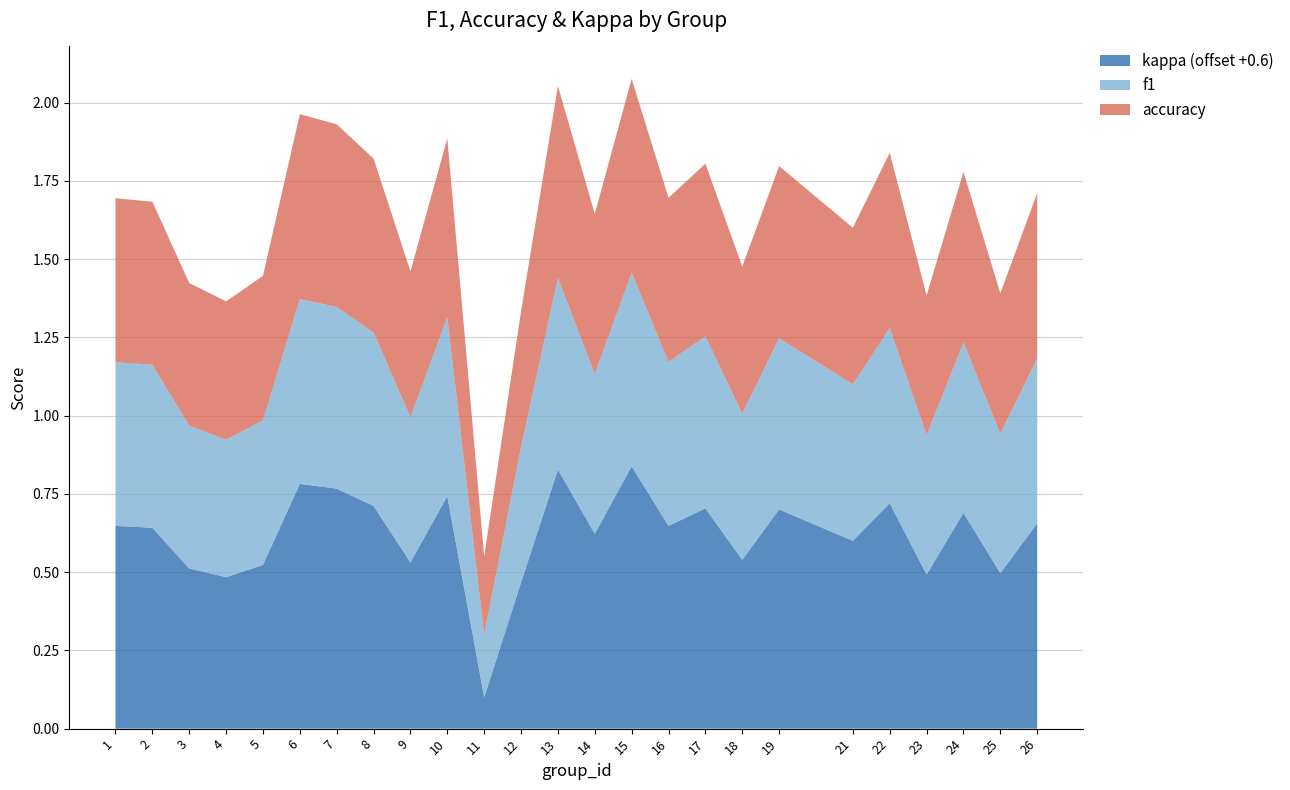

Reading left to right, extract all data points from this chart.

f1: 1=0.5	2=0.5	3=0.5	4=0.4	5=0.5	6=0.6	7=0.6	8=0.6	9=0.5	10=0.6	11=0.2	12=0.4	13=0.6	14=0.5	15=0.6	16=0.5	17=0.5	18=0.5	19=0.5	21=0.5	22=0.6	23=0.4	24=0.5	25=0.4	26=0.5
accuracy: 1=0.5	2=0.5	3=0.5	4=0.4	5=0.5	6=0.6	7=0.6	8=0.6	9=0.5	10=0.6	11=0.2	12=0.4	13=0.6	14=0.5	15=0.6	16=0.5	17=0.6	18=0.5	19=0.6	21=0.5	22=0.6	23=0.4	24=0.5	25=0.4	26=0.5
kappa: 1=0.0	2=0.0	3=-0.1	4=-0.1	5=-0.1	6=0.2	7=0.2	8=0.1	9=-0.1	10=0.1	11=-0.5	12=-0.1	13=0.2	14=0.0	15=0.2	16=0.0	17=0.1	18=-0.1	19=0.1	21=0.0	22=0.1	23=-0.1	24=0.1	25=-0.1	26=0.1